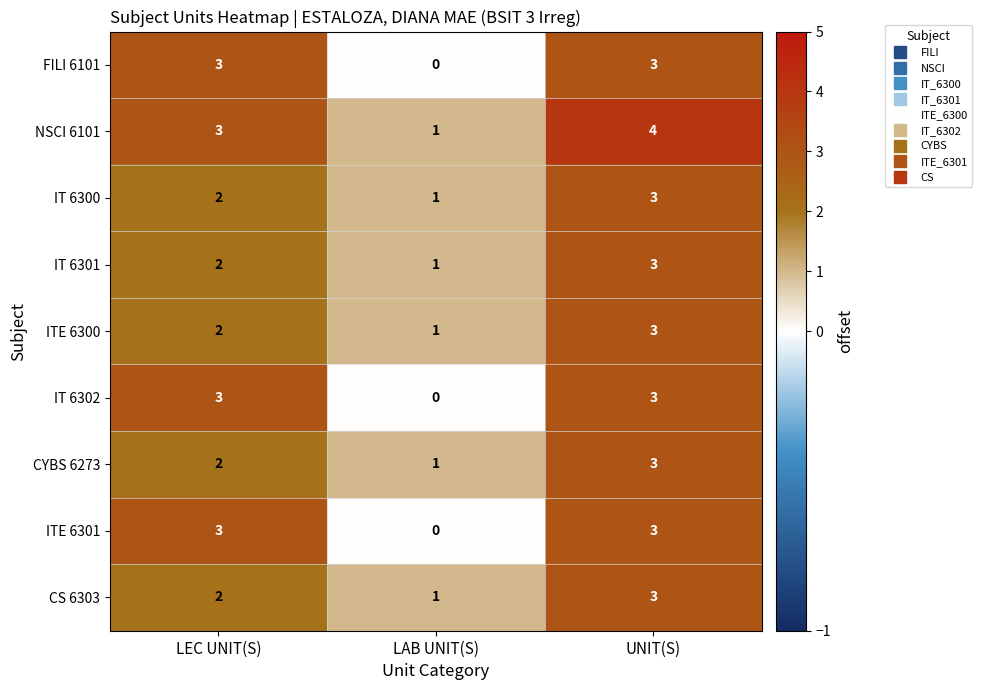

Count the ITE 6300 values in the range 1 to 3.

3